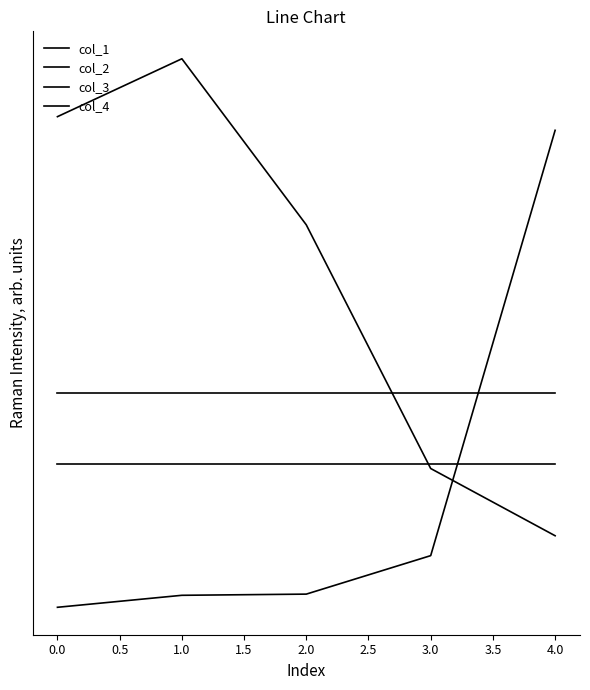

How many intersections are there between col_1 and col_3?

1